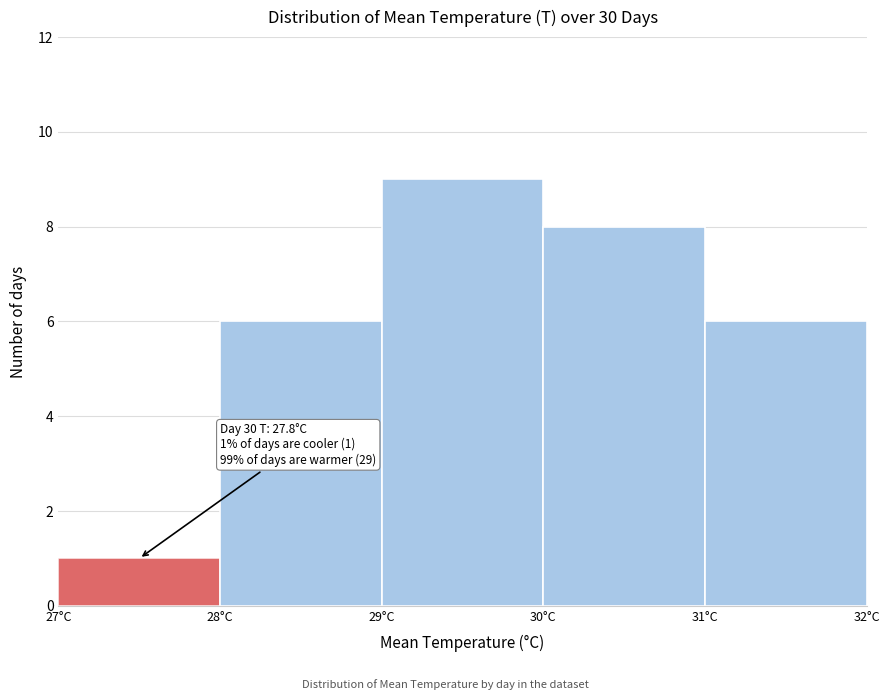

Which range on the x-axis has the tallest bar?

29 to 30